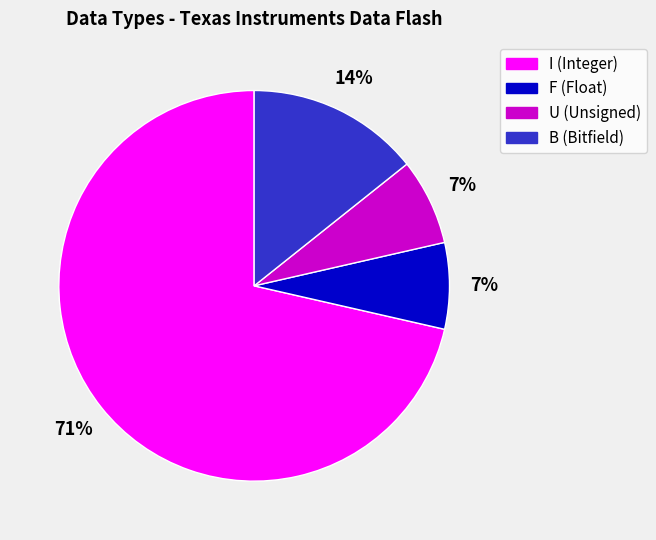

Is there a majority slice in this chart?

Yes